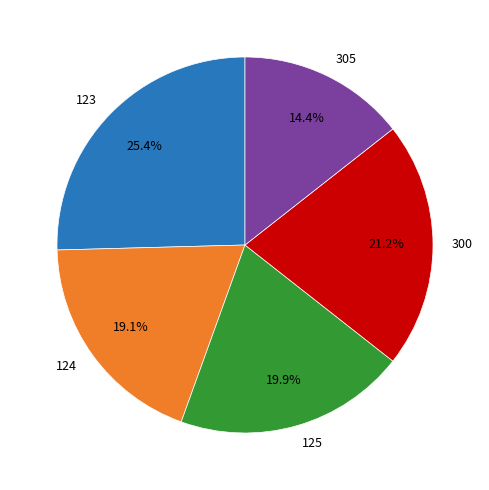

The 305 slice represents 14% of the pie. True or false?

True